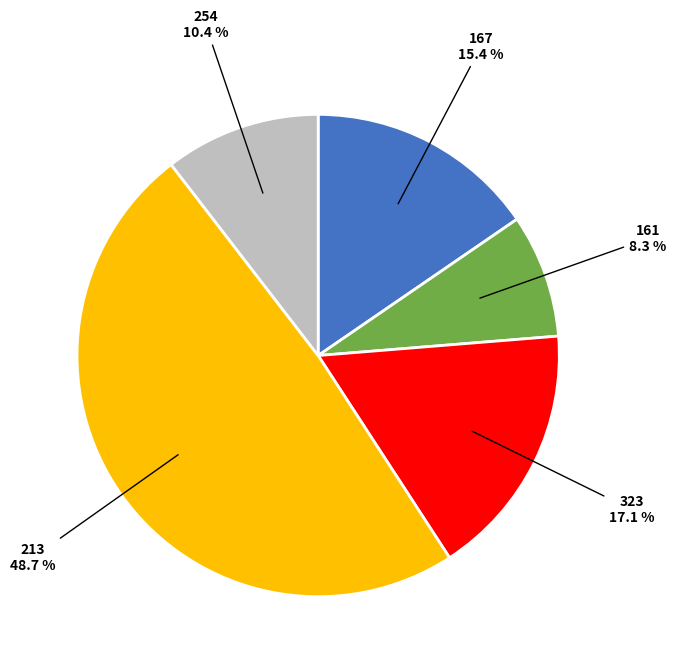

Is there a majority slice in this chart?

No